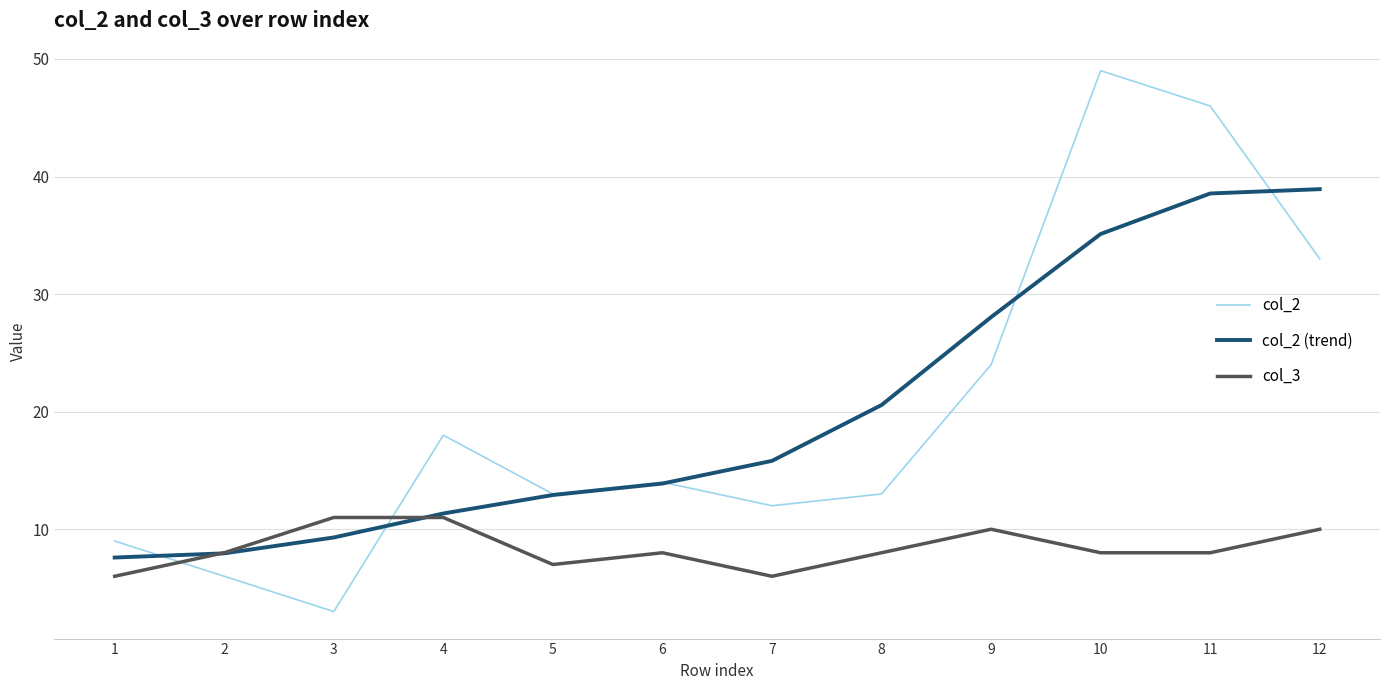

Reading right to left, what are all the values shown in this chart?

col_2: 12=33.0	11=46.0	10=49.0	9=24.0	8=13.0	7=12.0	6=14.0	5=13.0	4=18.0	3=3.0	2=6.0	1=9.0
col_2 (trend): 12=38.9	11=38.6	10=35.1	9=28.0	8=20.6	7=15.8	6=13.9	5=12.9	4=11.3	3=9.3	2=7.9	1=7.6
col_3: 12=10.0	11=8.0	10=8.0	9=10.0	8=8.0	7=6.0	6=8.0	5=7.0	4=11.0	3=11.0	2=8.0	1=6.0